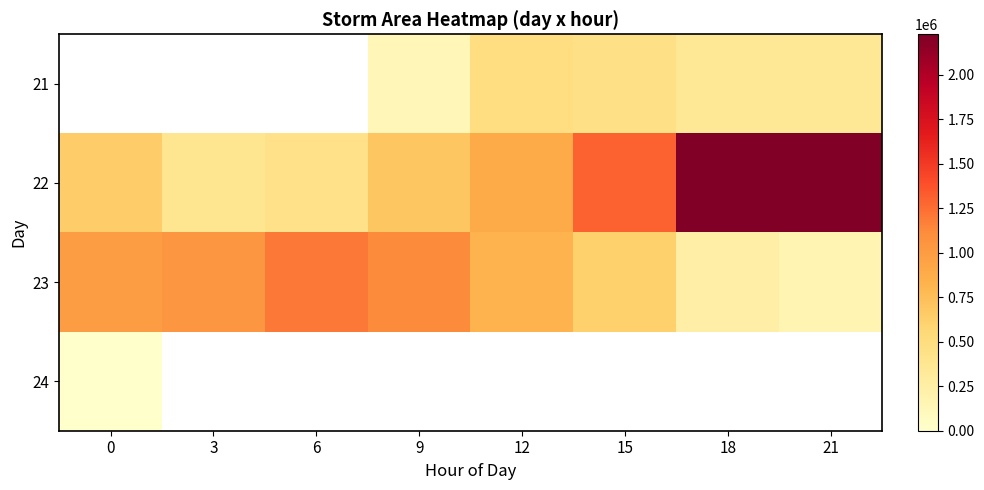

Which series has the largest total across all categories?

22